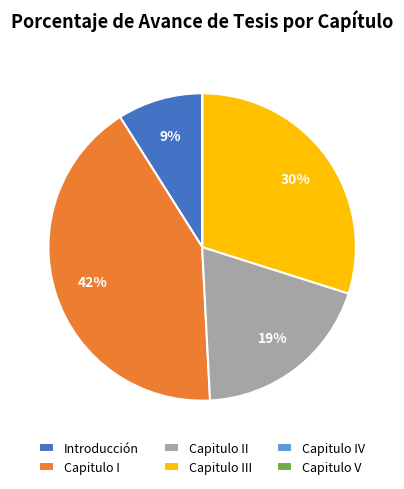

To the nearest percent, what portion does Capitulo I represent?

42%